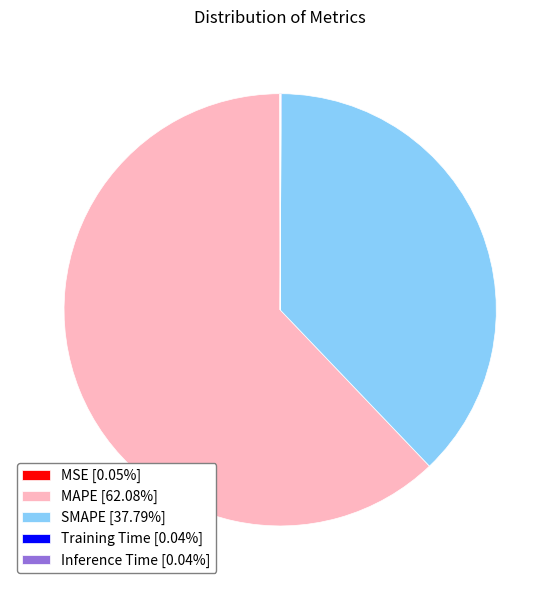

Which slice represents more than half of the pie?

MAPE